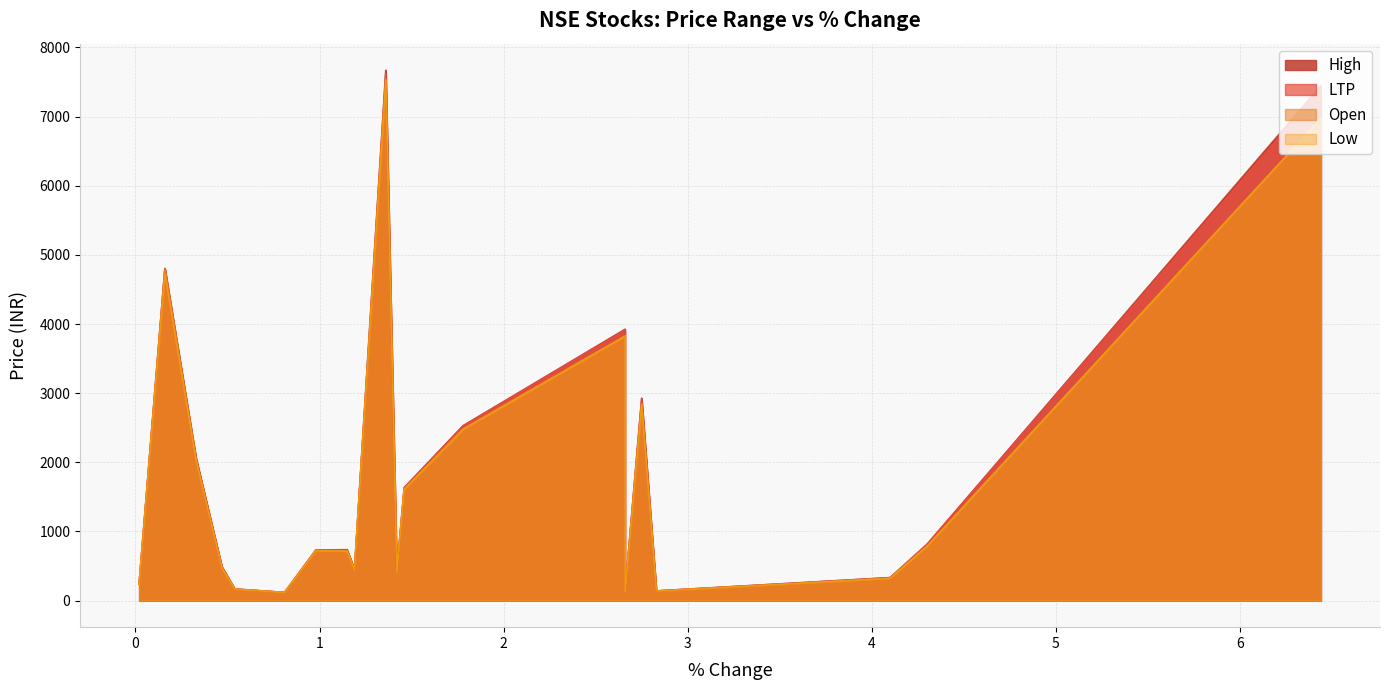

What is the total value across all series at 1.42?

1678.2